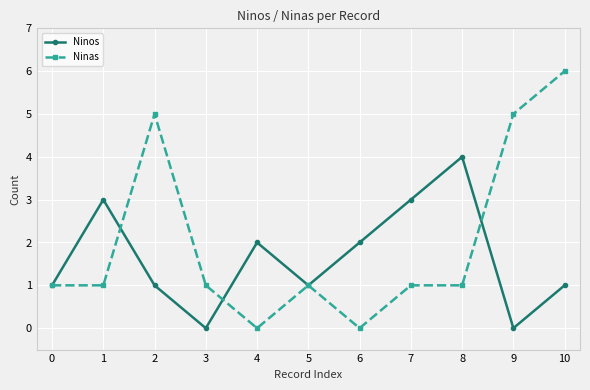

At which category does Ninos reach its first local valley?

3